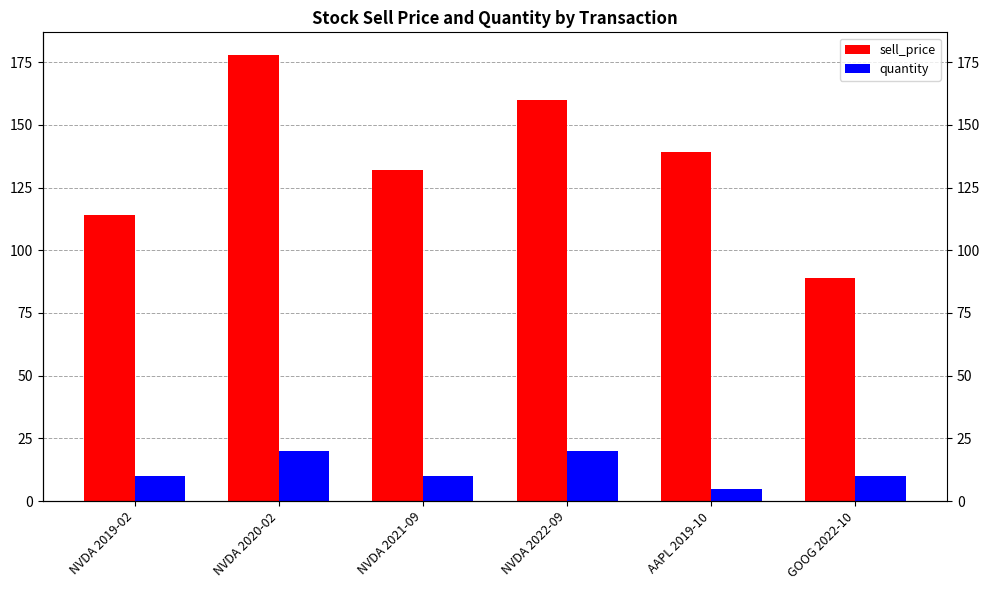

What is the label of the 1st bar from the left?

NVDA 2019-02